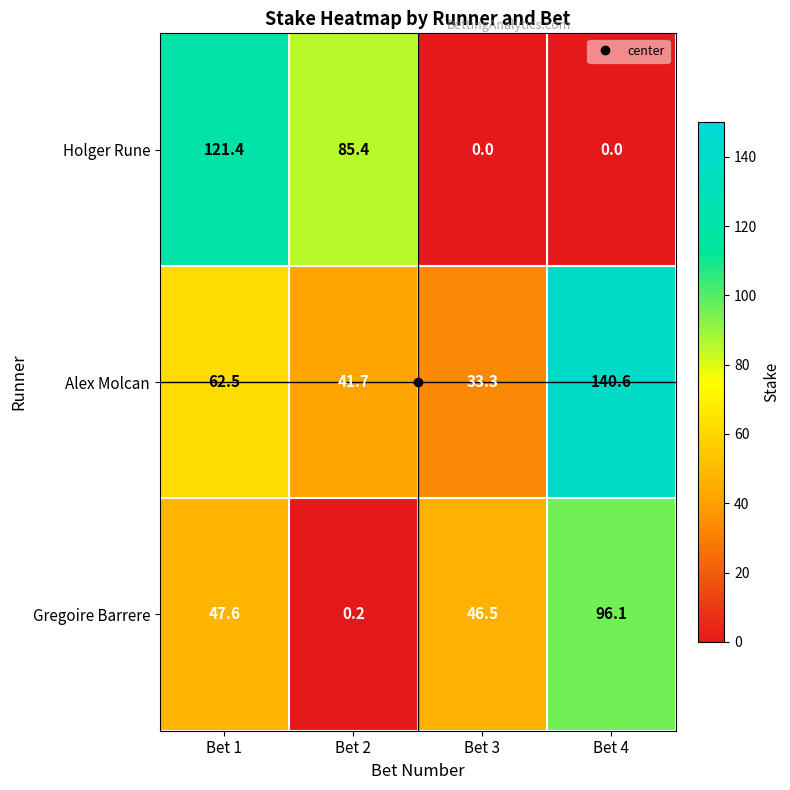

Rank the series at Bet 2 from lowest to highest value.

Gregoire Barrere, Alex Molcan, Holger Rune